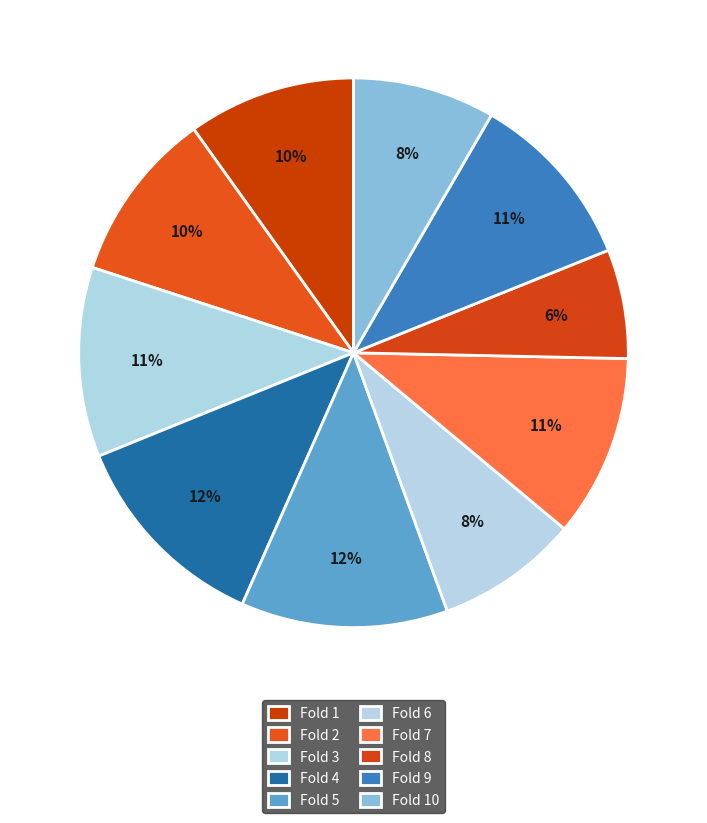

How many segments does this pie chart have?

10